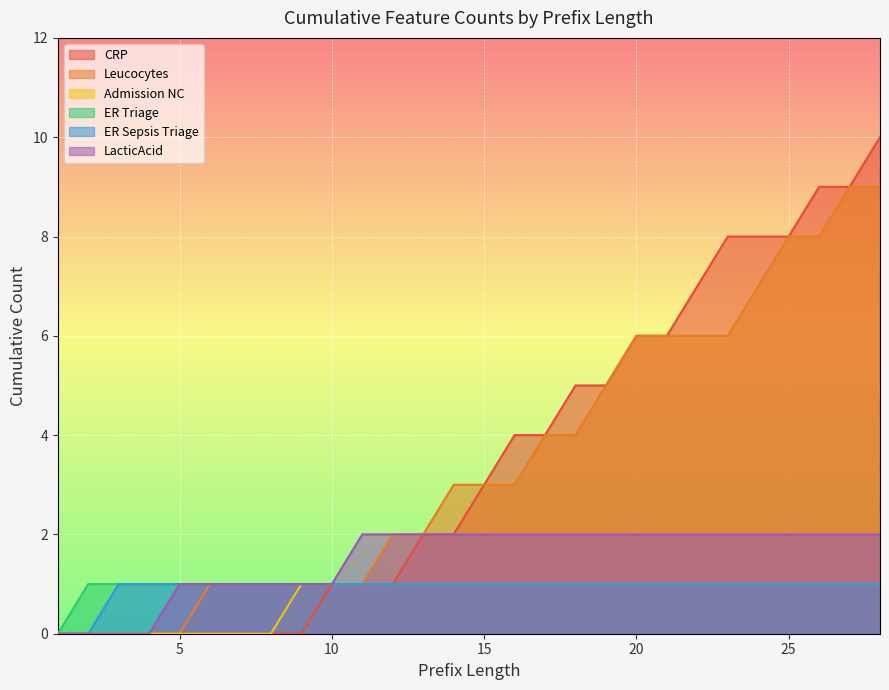

Rank the series at 21 from lowest to highest value.

Admission NC, ER Triage, ER Sepsis Triage, LacticAcid, CRP, Leucocytes